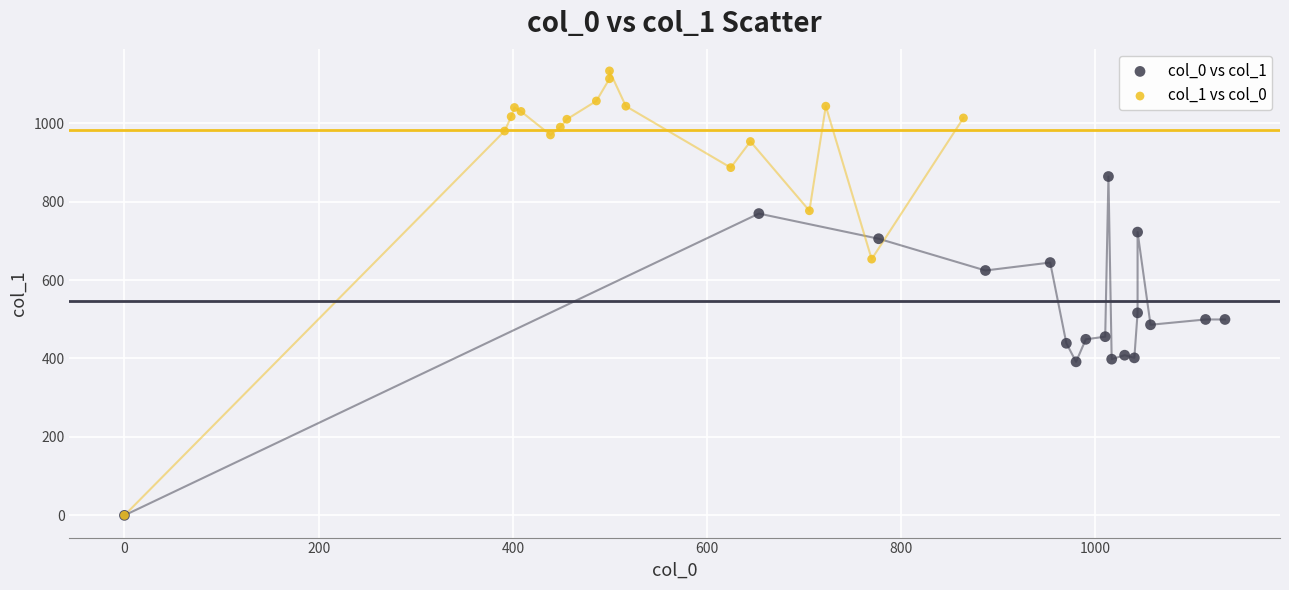

Which series contains the highest Y value?

col_1 vs col_0